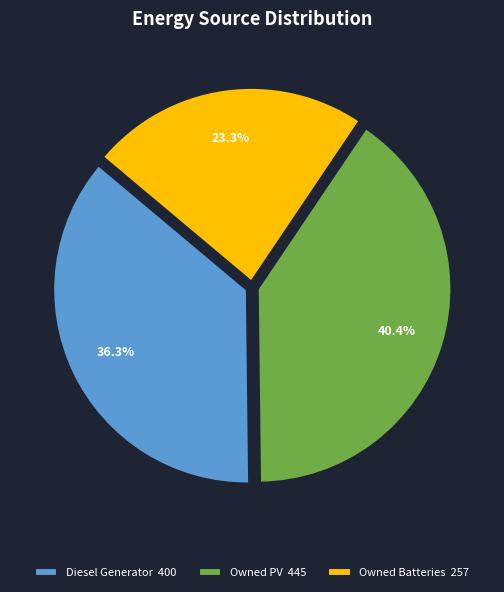

Which slice is the smallest?

Owned Batteries